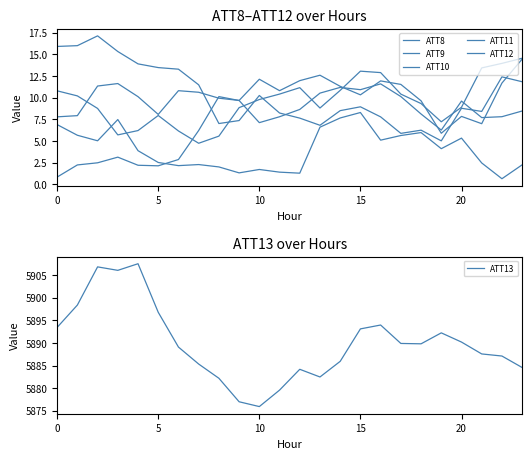

The ATT13 series shows 5896.8 at 5. True or false?

True